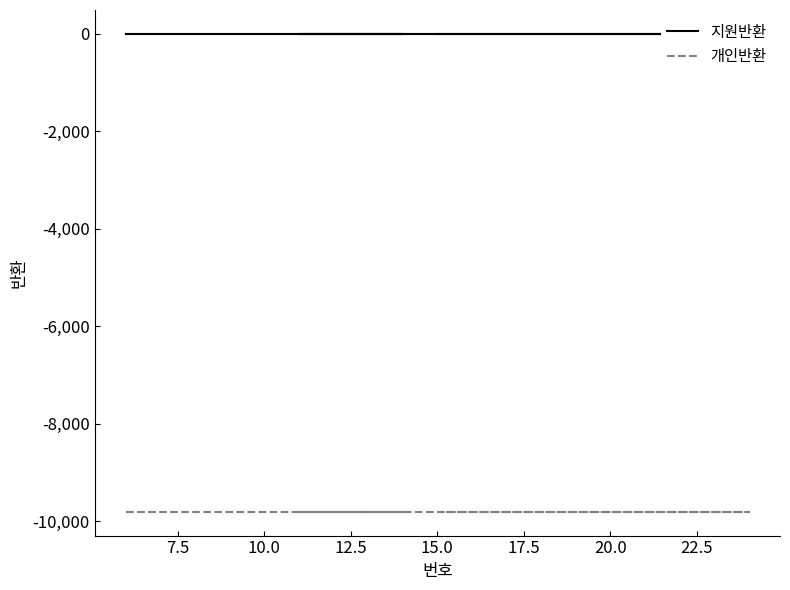

Rank the series by their maximum value, from highest to lowest.

지원반환, 개인반환